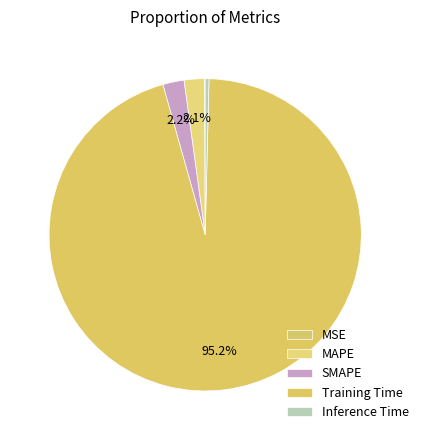

Is it true that MAPE is 14% of the pie?

False